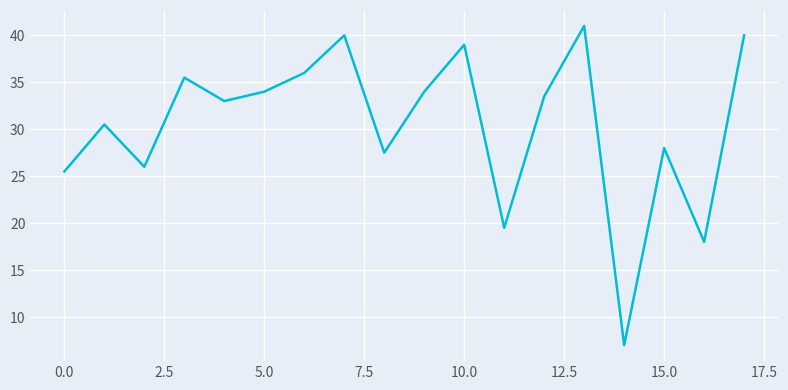

What is the greatest value displayed?

41.0